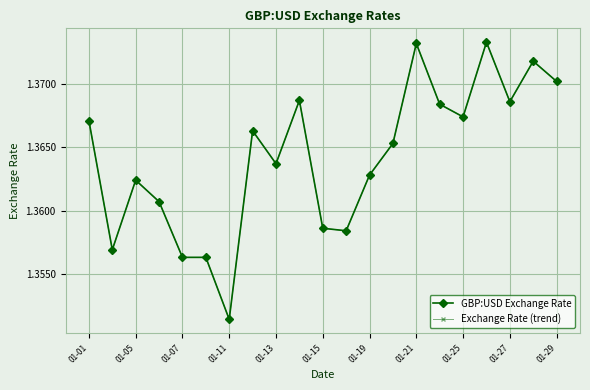

Does the chart have visible grid lines?

Yes